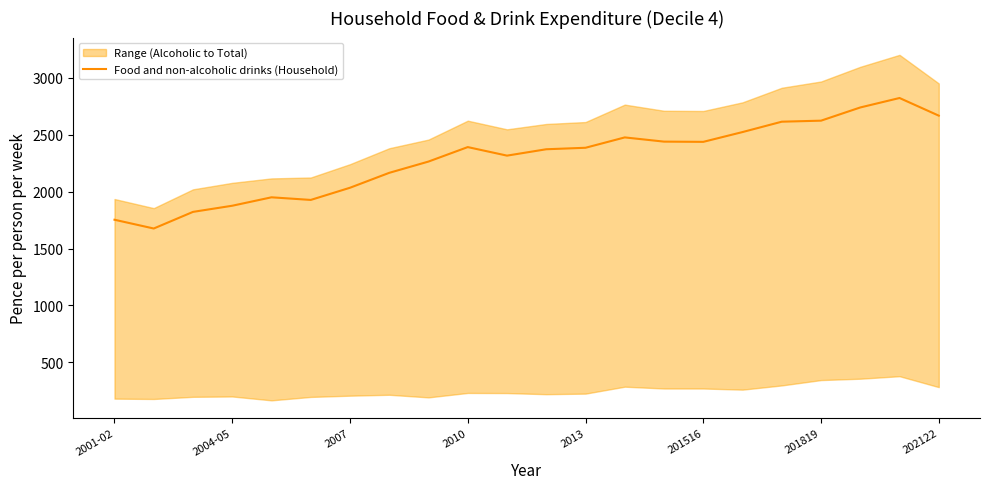

Is it true that the value at 8 is 2994?

False